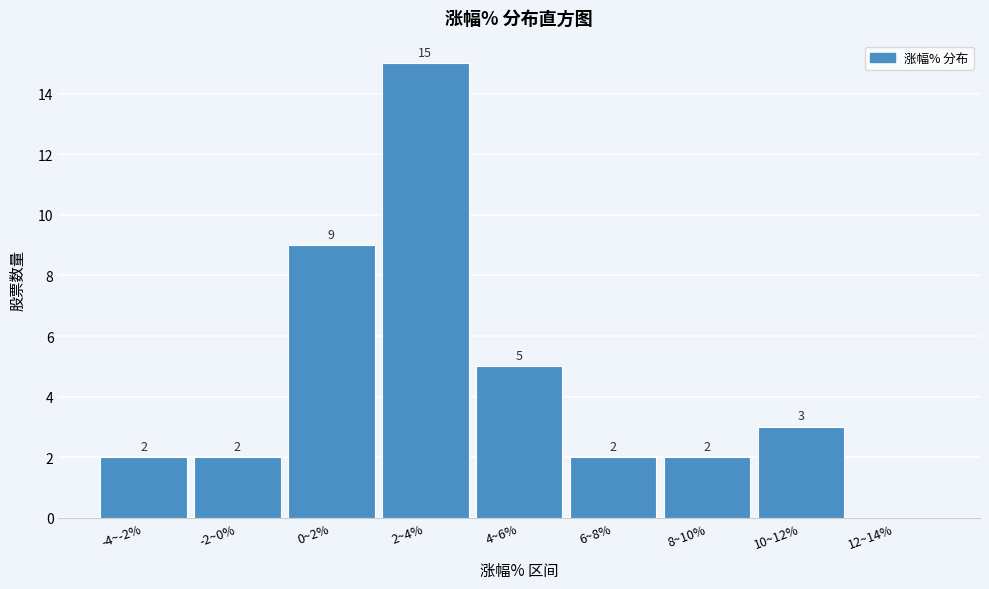

Reading left to right, extract all data points from this chart.

-4~-2%=2	-2~0%=2	0~2%=9	2~4%=15	4~6%=5	6~8%=2	8~10%=2	10~12%=3	12~14%=0